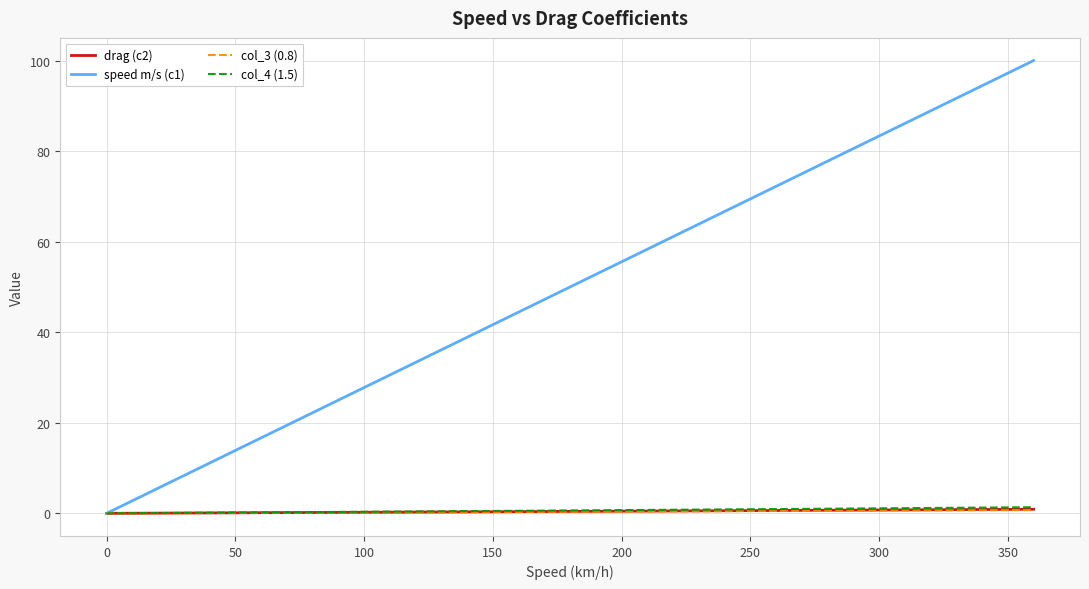

Which series has the largest total across all categories?

speed m/s (c1)